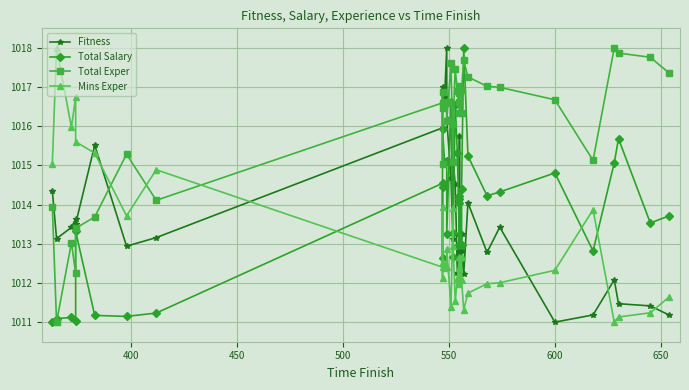

What is the difference between the maximum and minimum values in the Mins Exper series?

7.0